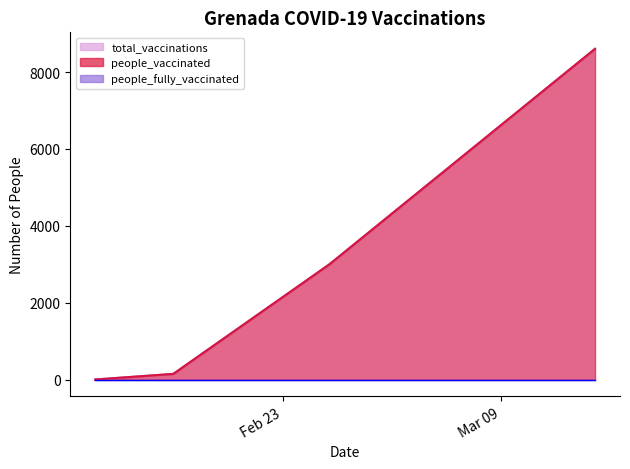

Does the chart have visible grid lines?

No